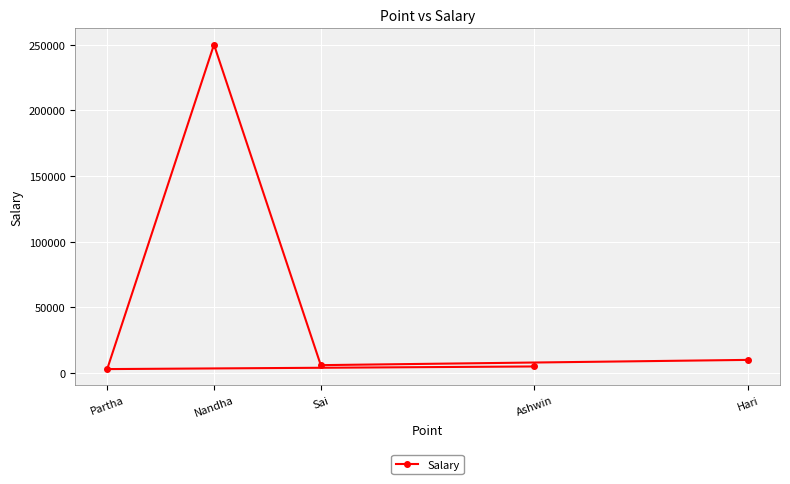

How many data points are less than 6000?

2